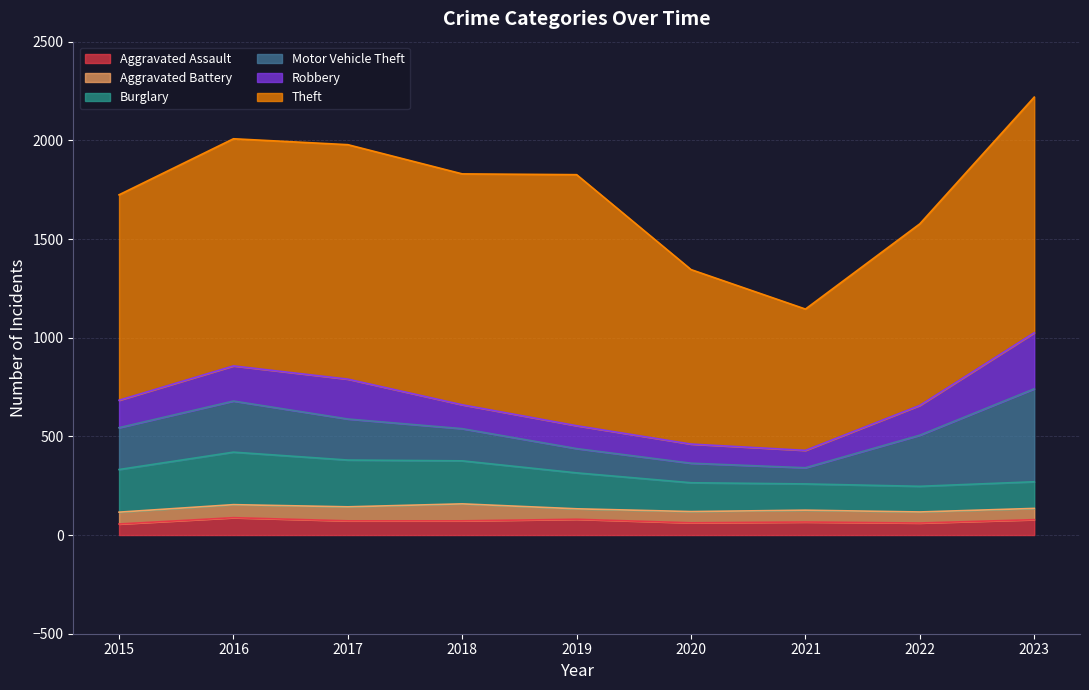

Where is the first local minimum for Theft?

2018